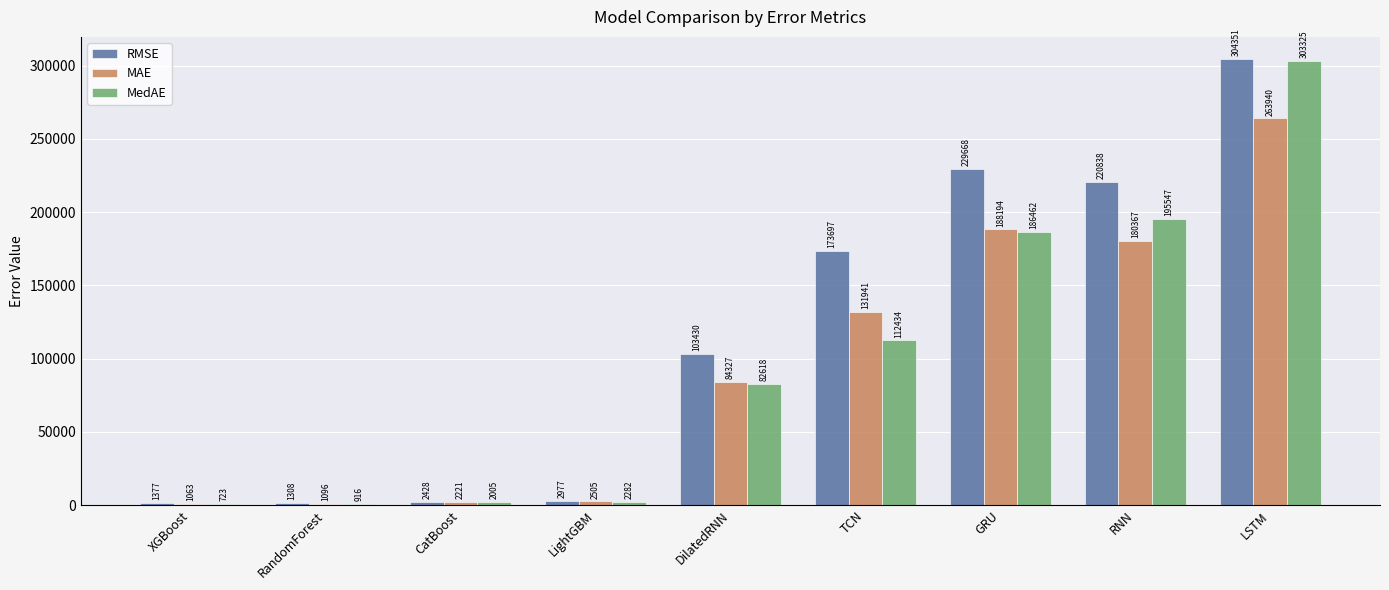

Which series has the widest spread of values?

RMSE